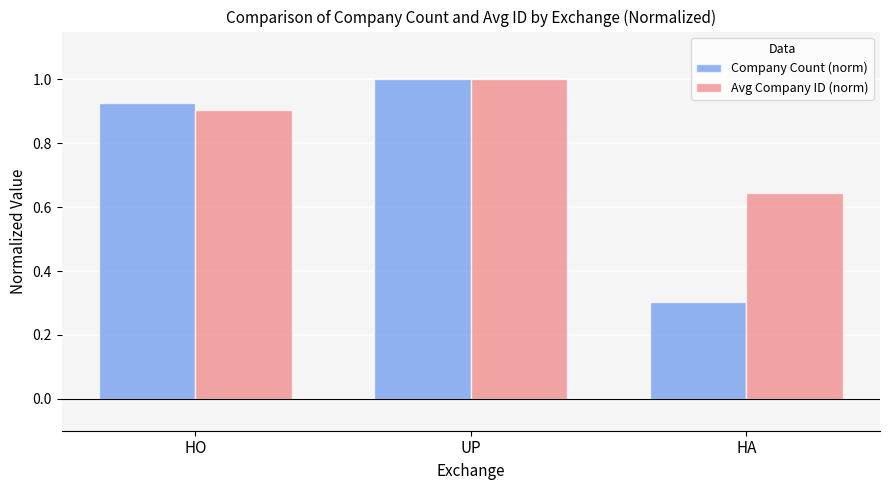

The value of Company Count (norm) at HA is 0.1. True or false?

False